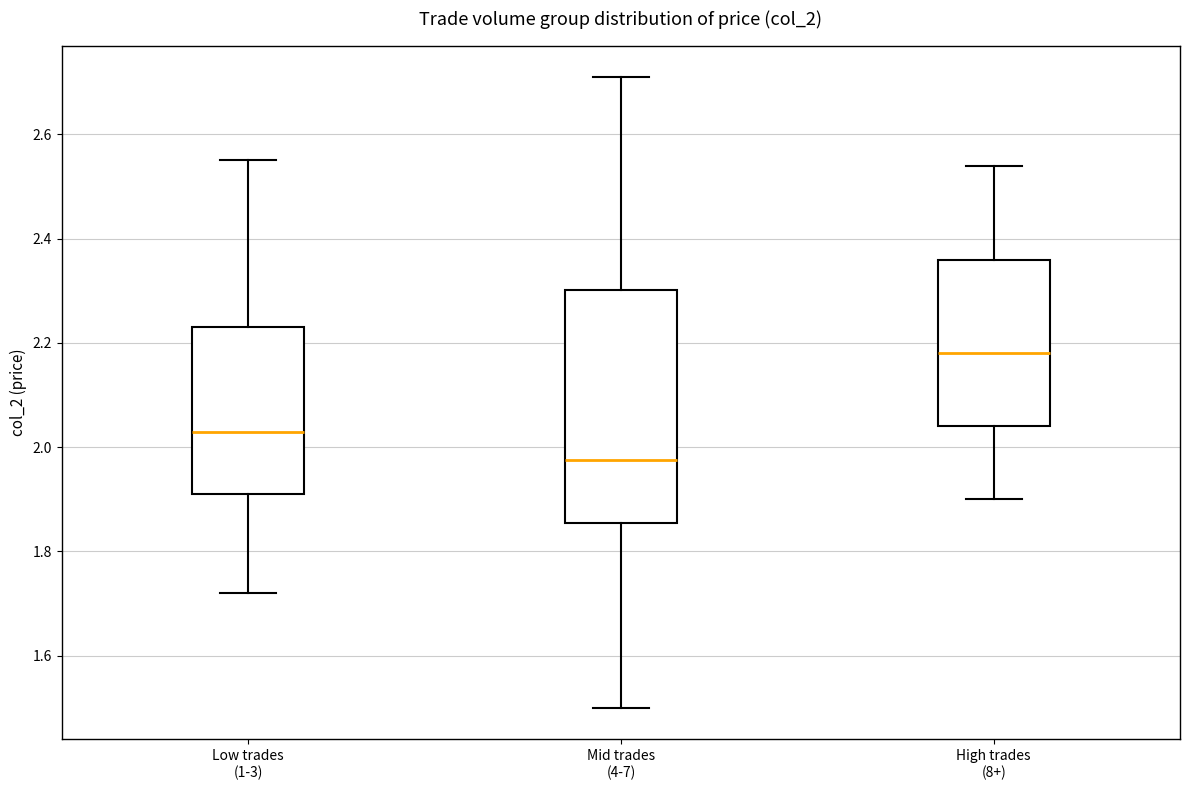

Which box has the highest median line?

High trades (8+)